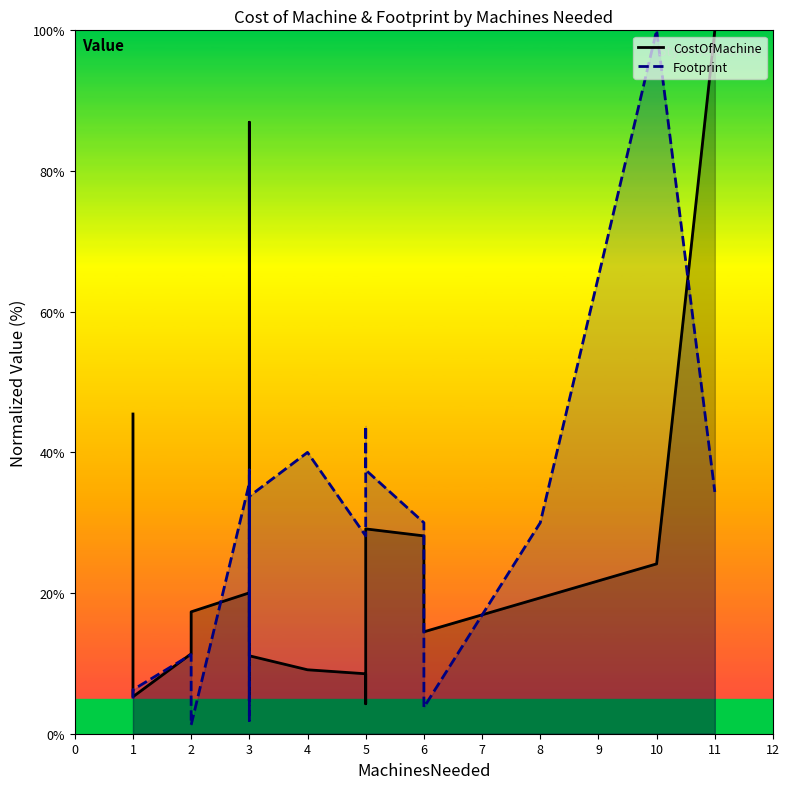

How many lines are shown in the chart?

2